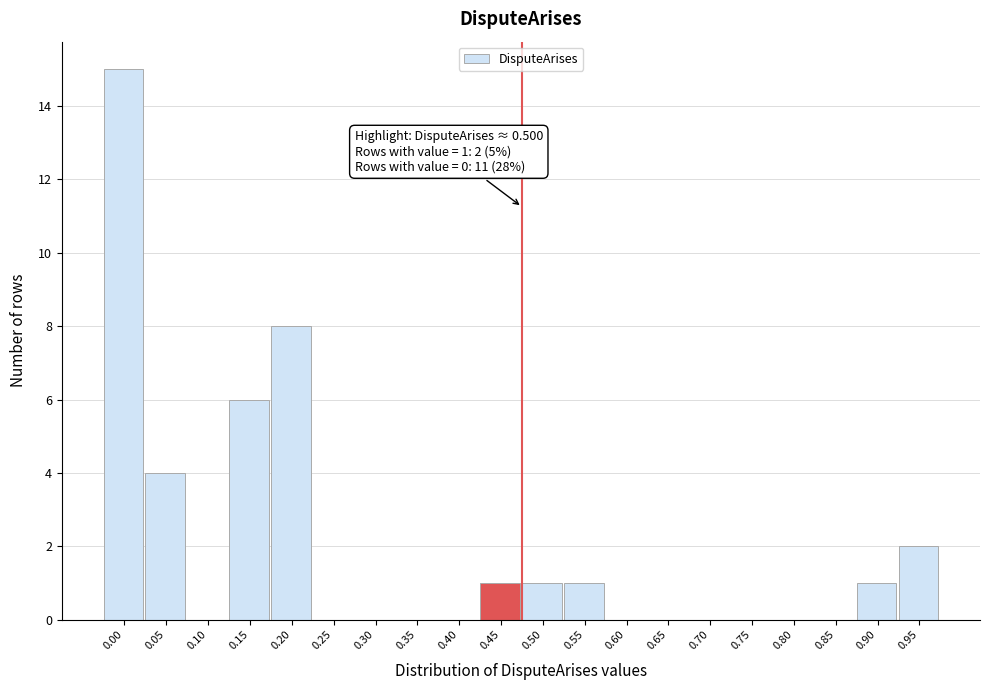

Reading left to right, transcribe all the data shown in this chart.

0.00=15	0.05=4	0.10=0	0.15=6	0.20=8	0.25=0	0.30=0	0.35=0	0.40=0	0.45=1	0.50=1	0.55=1	0.60=0	0.65=0	0.70=0	0.75=0	0.80=0	0.85=0	0.90=1	0.95=2